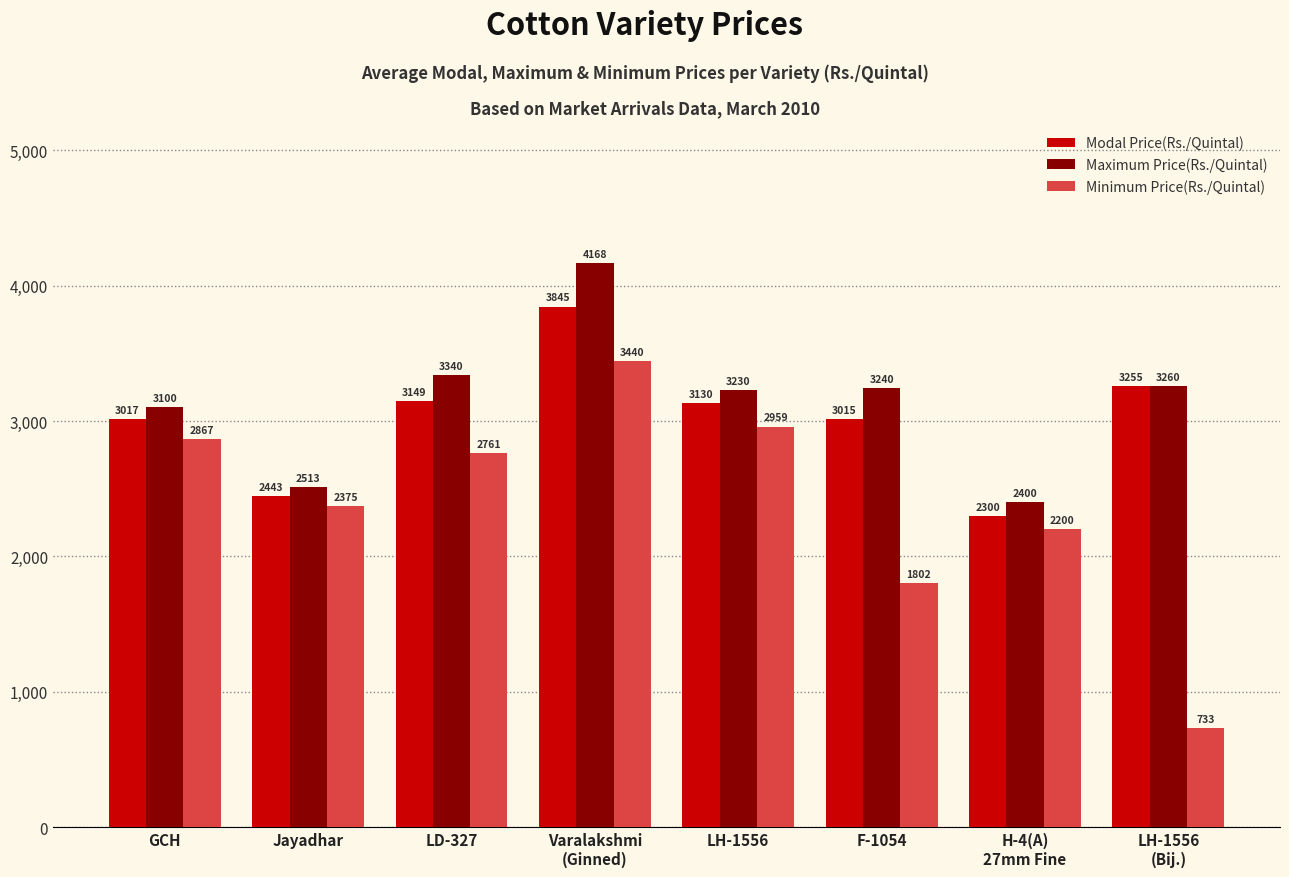

True or false: Minimum Price(Rs./Quintal) has a value of 5026 at GCH.

False